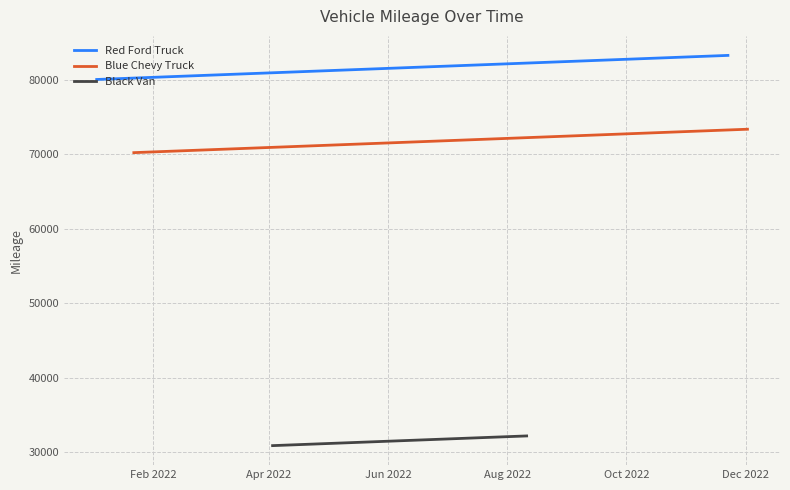

True or false: Black Van and Blue Chevy Truck intersect in this chart.

False